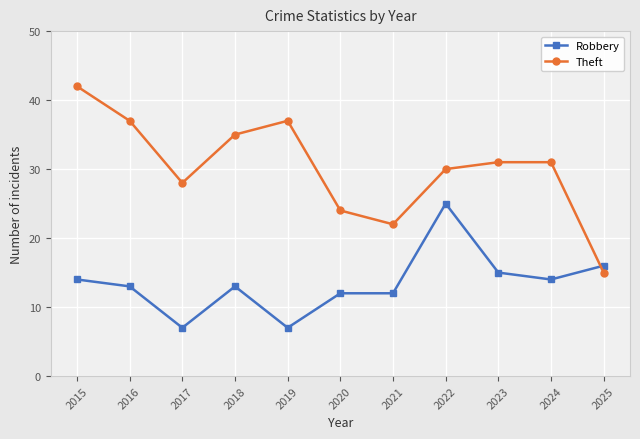

How many series are shown in this chart?

2